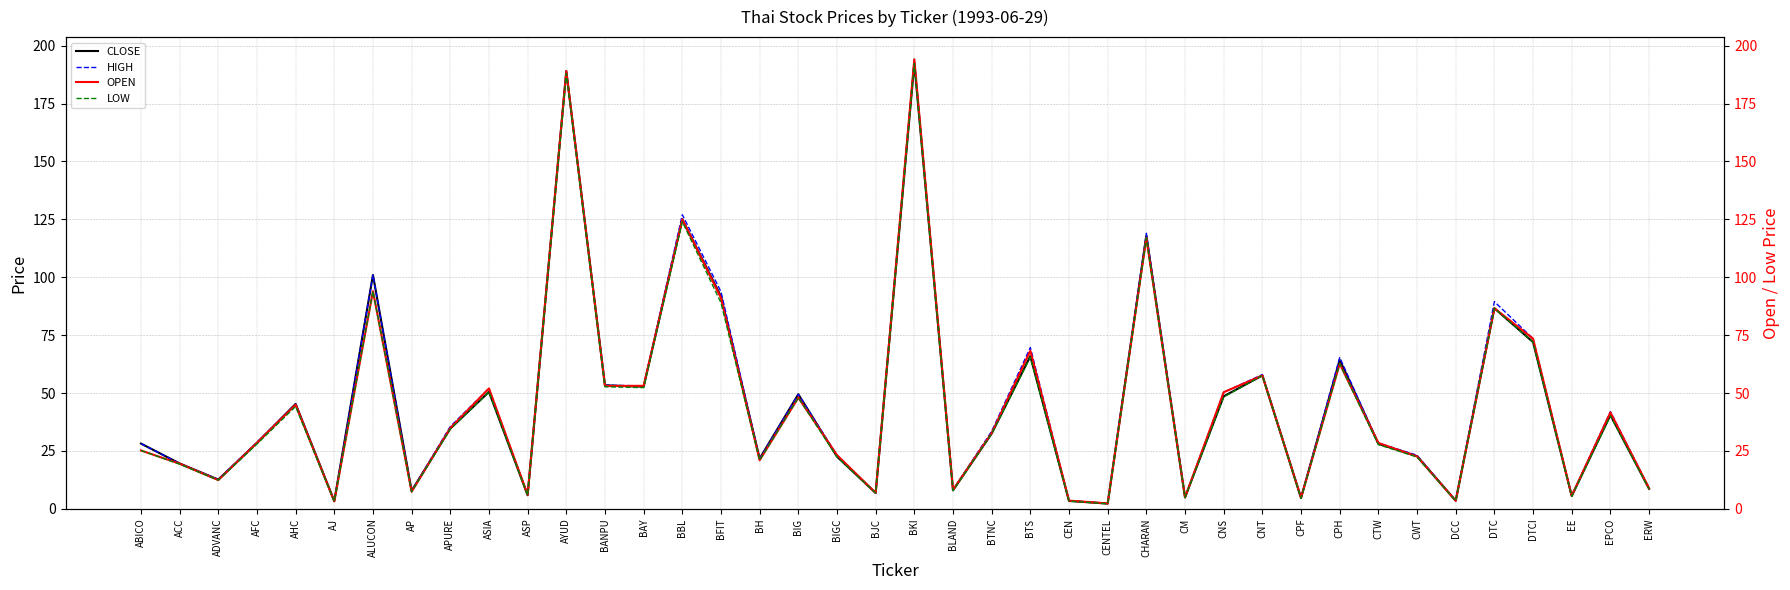

At which label does OPEN reach its peak?

BKI